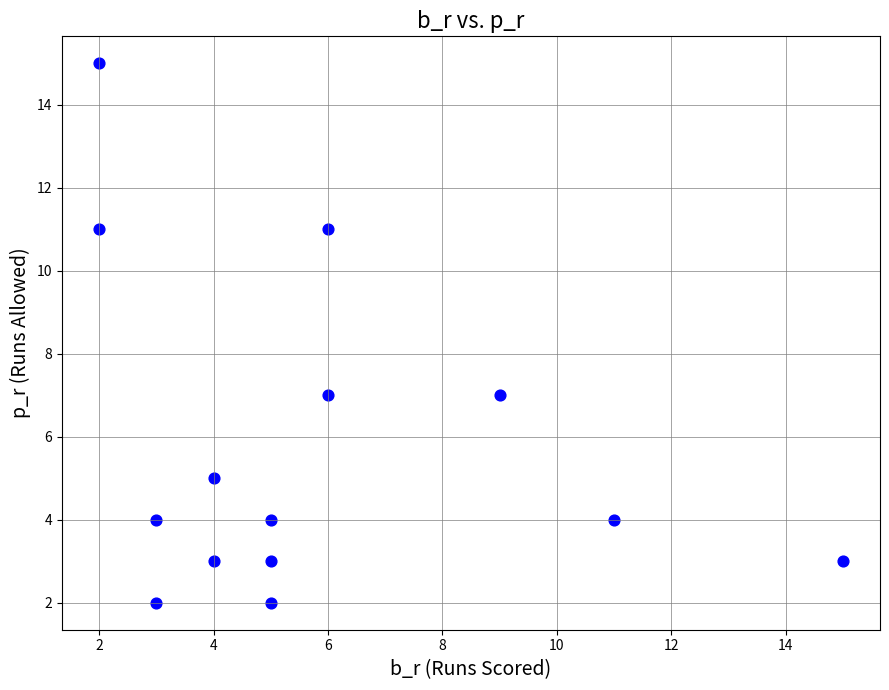

What is the range of X values (max minus min)?

13